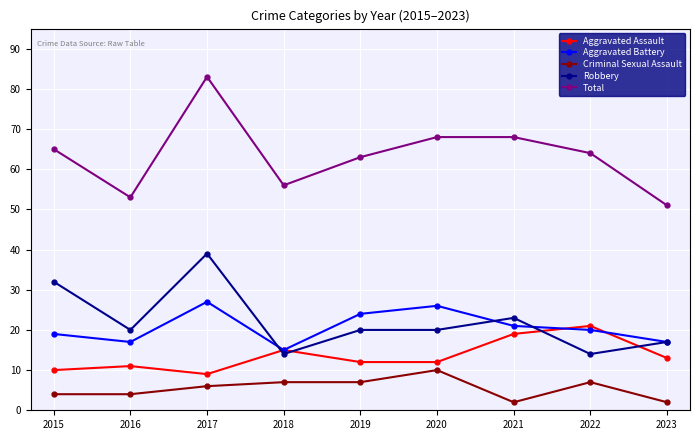

True or false: Total has a value of 18 at 2020.

False